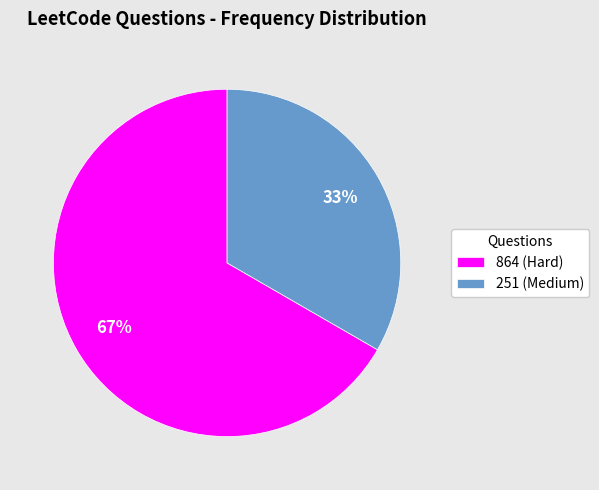

How many segments does this pie chart have?

2